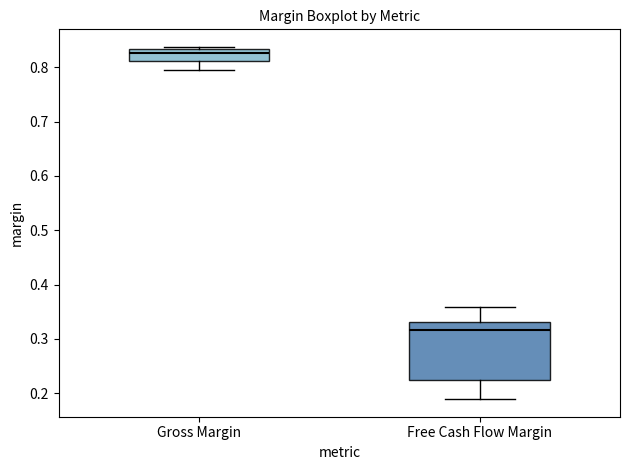

Which box is the tallest, from its lower edge to its upper edge?

Free Cash Flow Margin